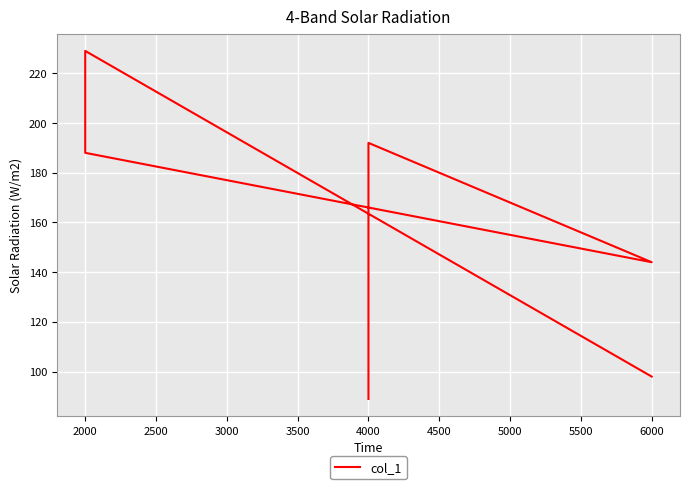

What is the value of the 2nd point from the left?

229